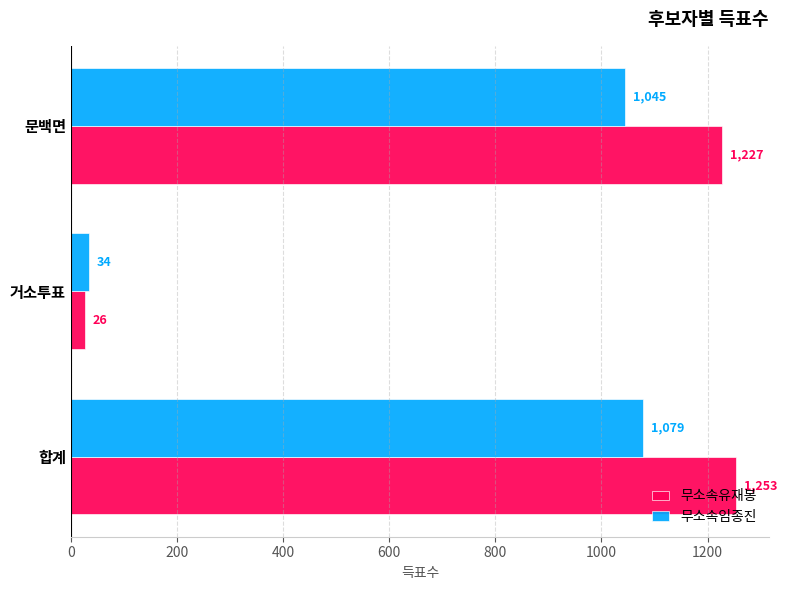

How many data points does each series have?

3